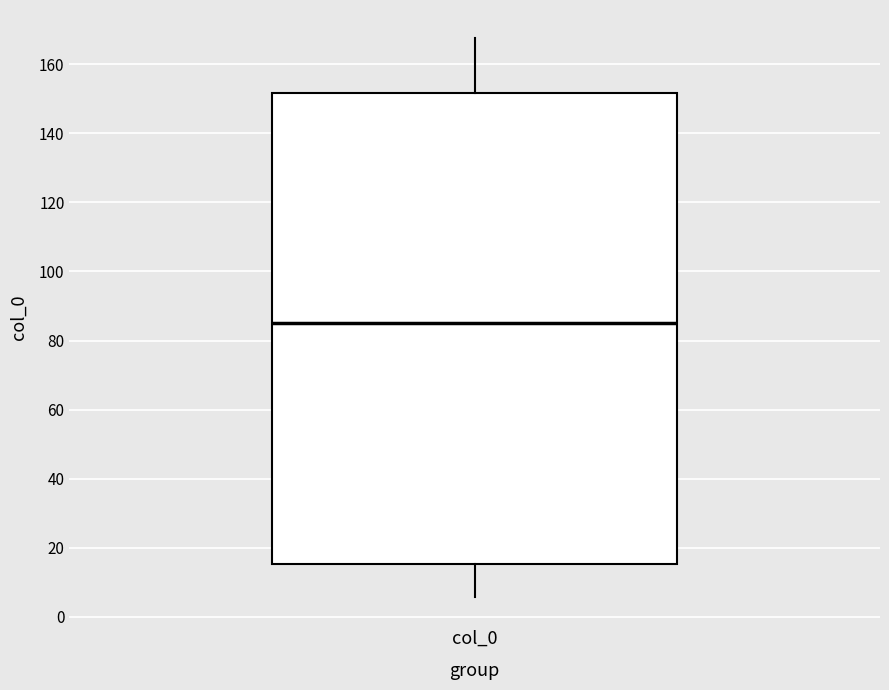

Read this box plot against the y-axis: the position of the median line, the range covered by the box, and the ends of both whiskers. The values are not printed on the chart, so give them approximately, as read against the axis.

median 86, box 16 to 152, whiskers 6 to 168